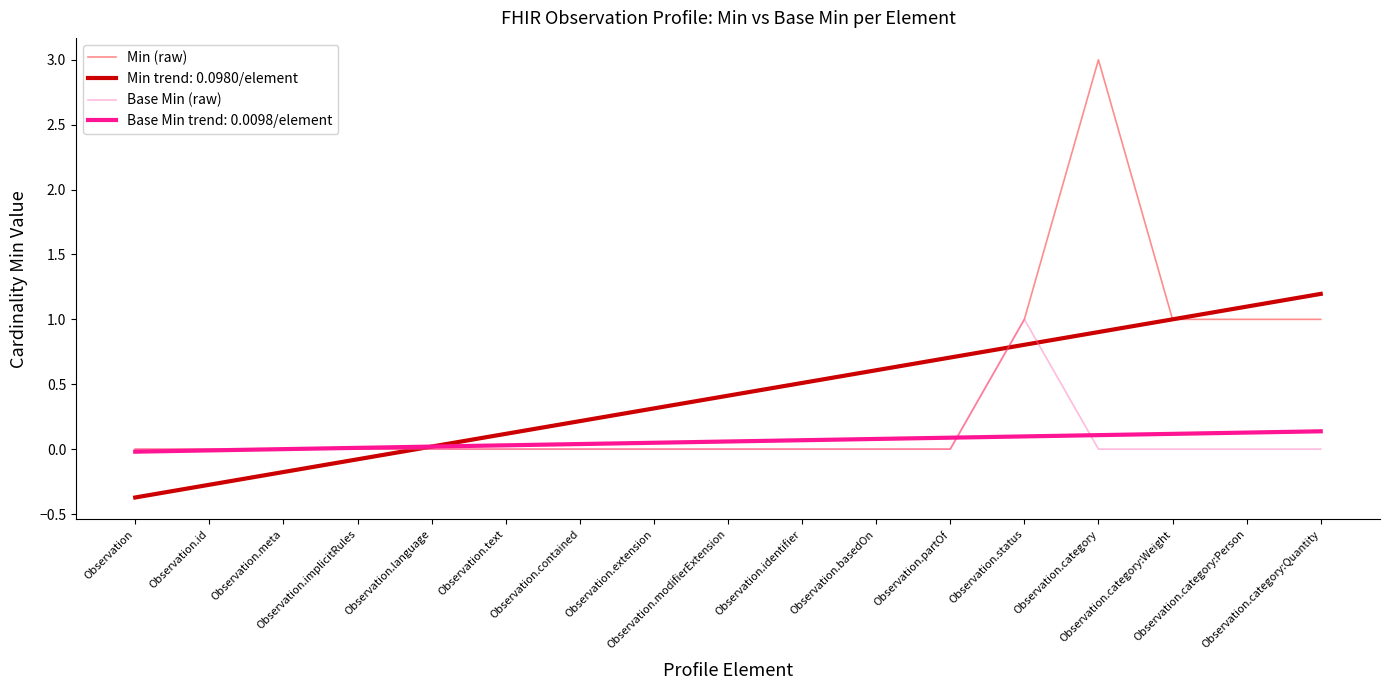

Which series has the largest range (max minus min)?

Min (raw)